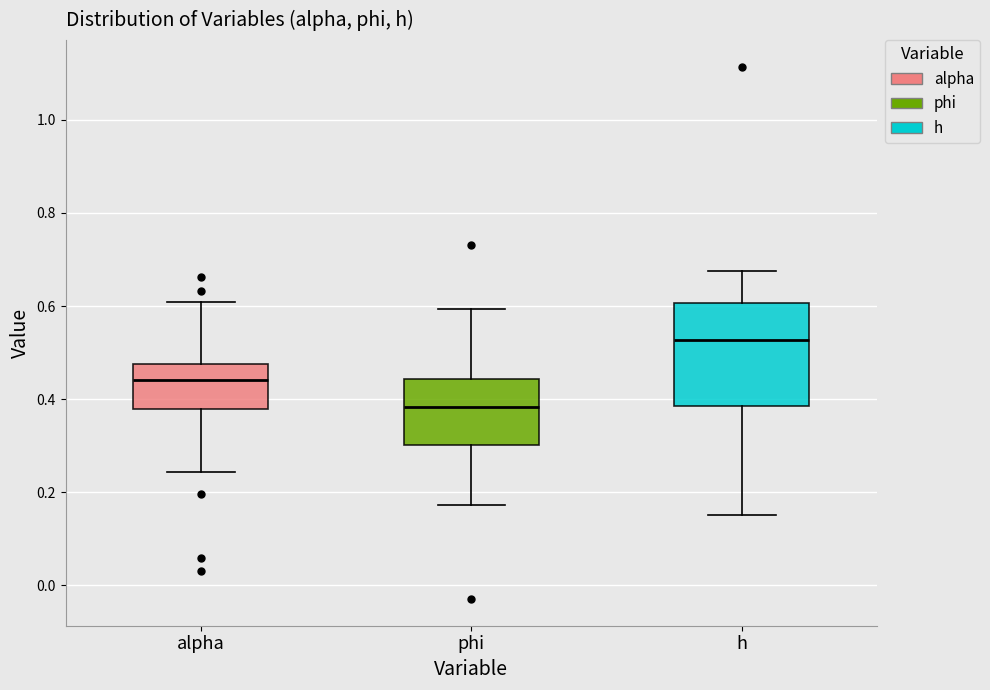

Reading left to right, read every box against the y-axis: the position of its median line, the range the box covers, and the ends of its whiskers. The values are not printed on the chart, so give them approximately, as read against the axis.

alpha: median 0.44, box 0.38 to 0.48, whiskers 0.24 to 0.60
phi: median 0.38, box 0.30 to 0.44, whiskers 0.18 to 0.60
h: median 0.52, box 0.38 to 0.60, whiskers 0.16 to 0.68